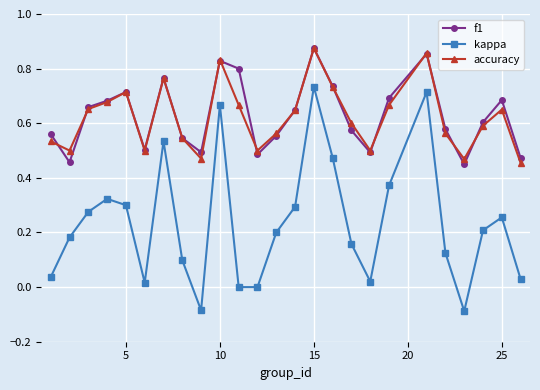

What are all the series names shown in the legend?

f1, kappa, accuracy